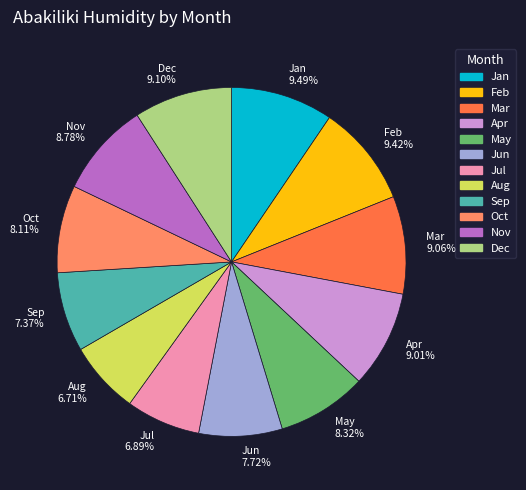

What percentage is the Jul slice, to the nearest percent?

7%